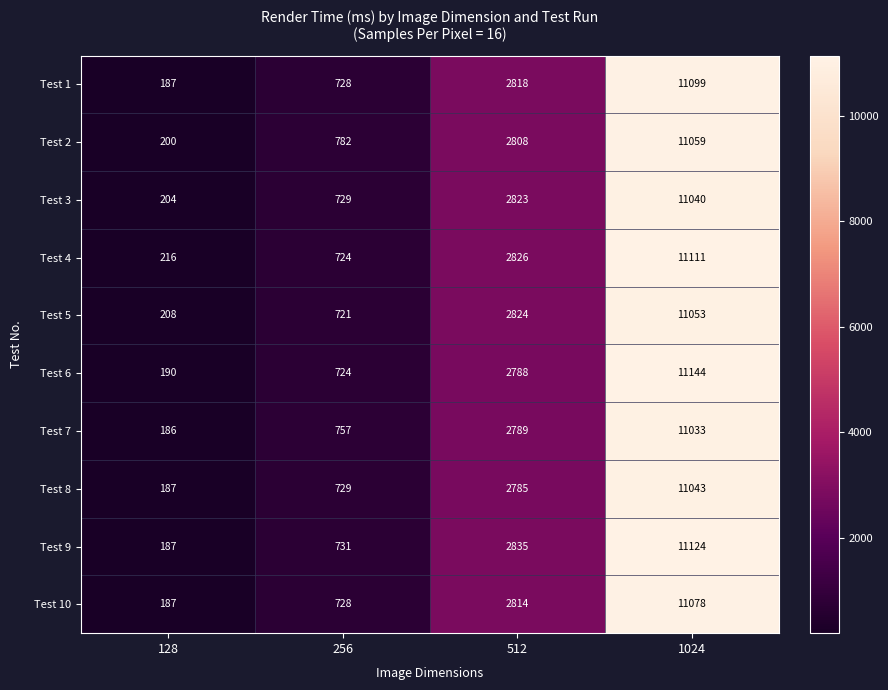

Which series changed the most between 256 and 512?

Test 9